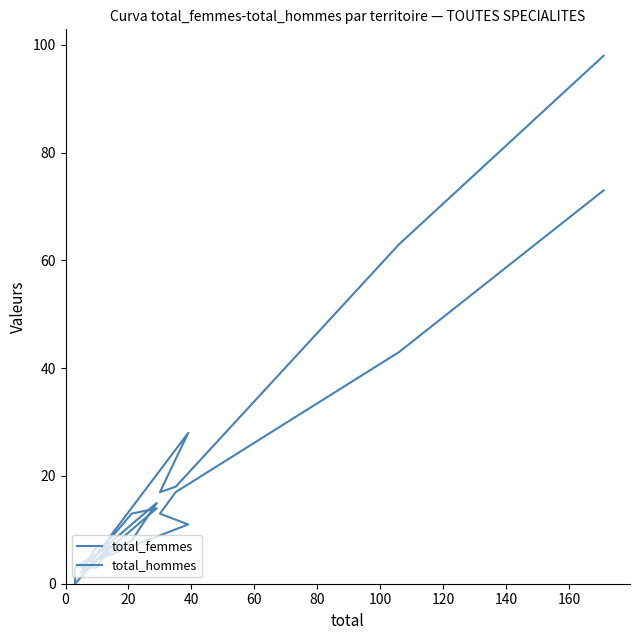

What is the difference between the total_femmes values at 60 and 120?

4